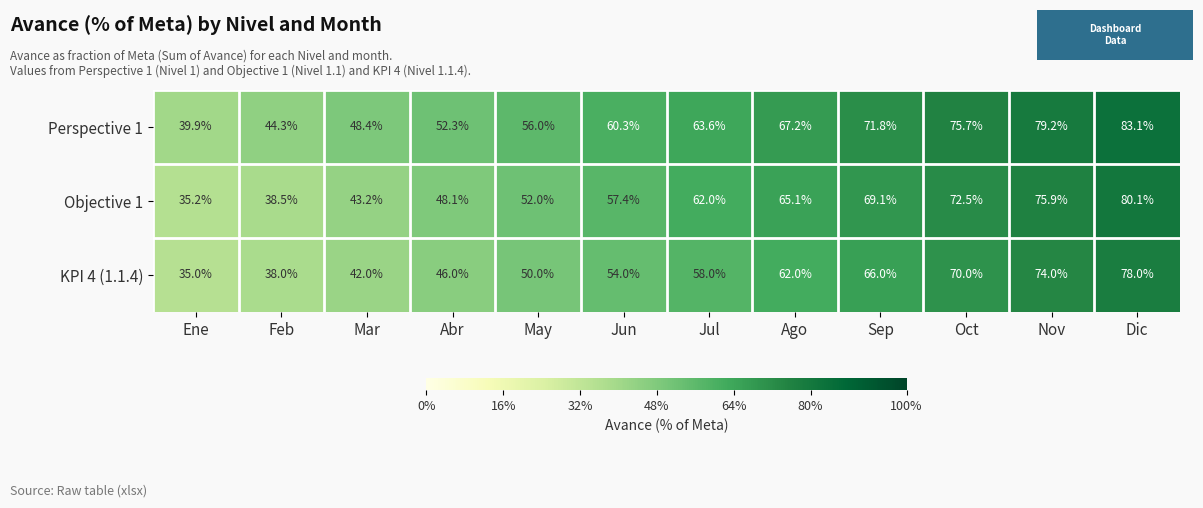

Which series has the largest total across all categories?

Perspective 1